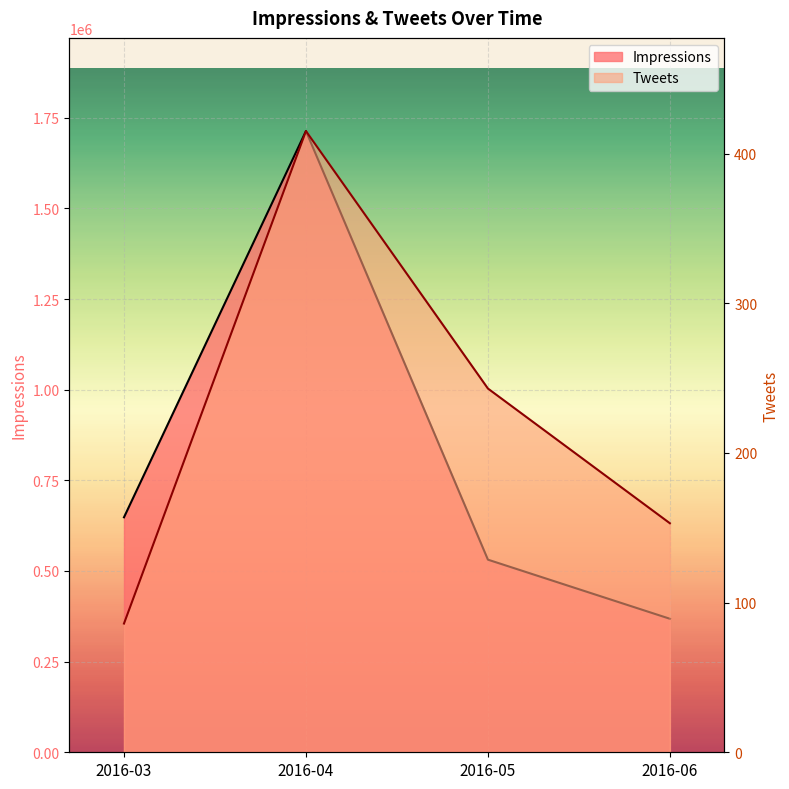

Which series has the widest spread of values?

Impressions